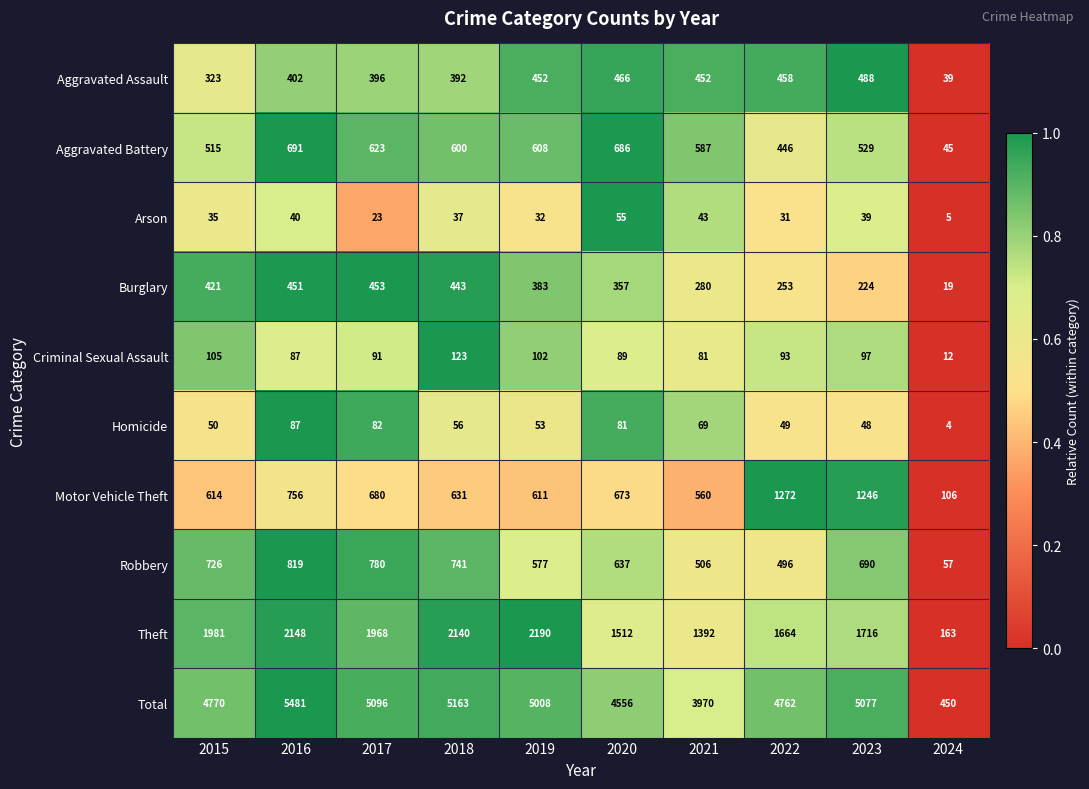

What is the difference between the highest and lowest values at 2019?

4976